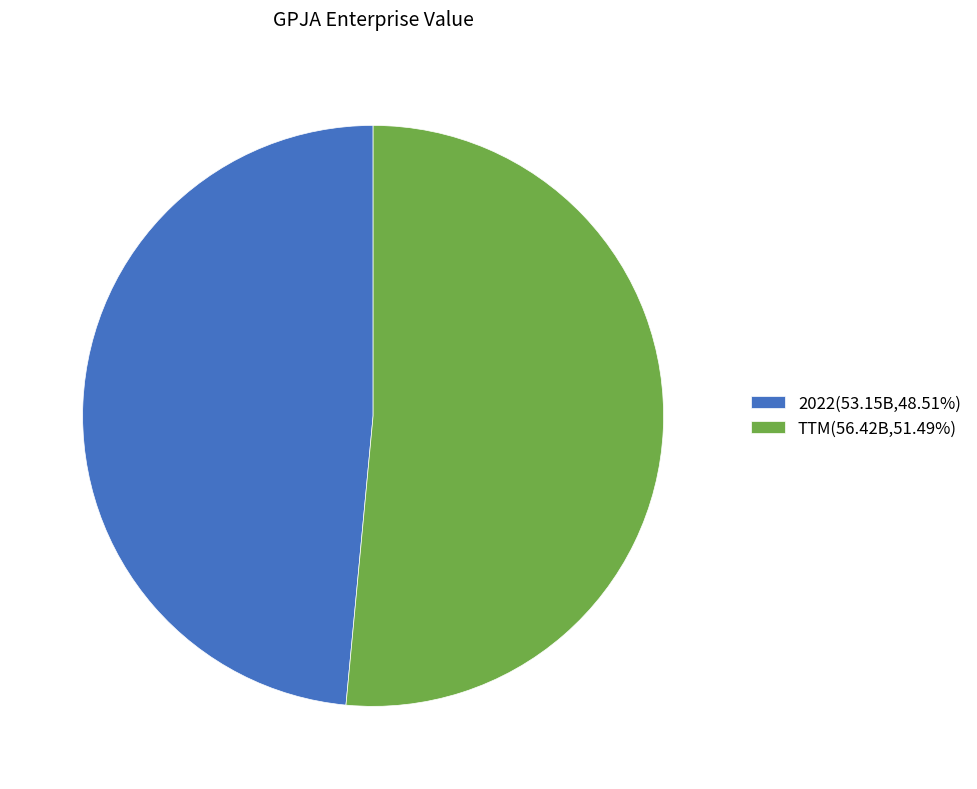

Between TTM and 2022, which is larger?

TTM